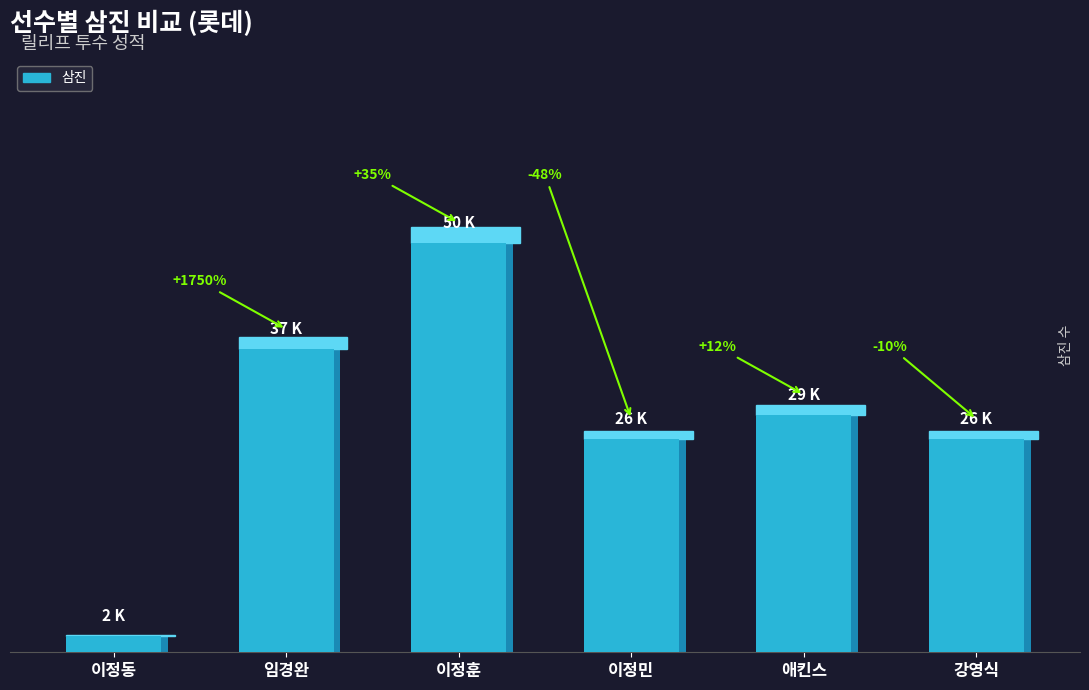

How many data points does each series have?

6